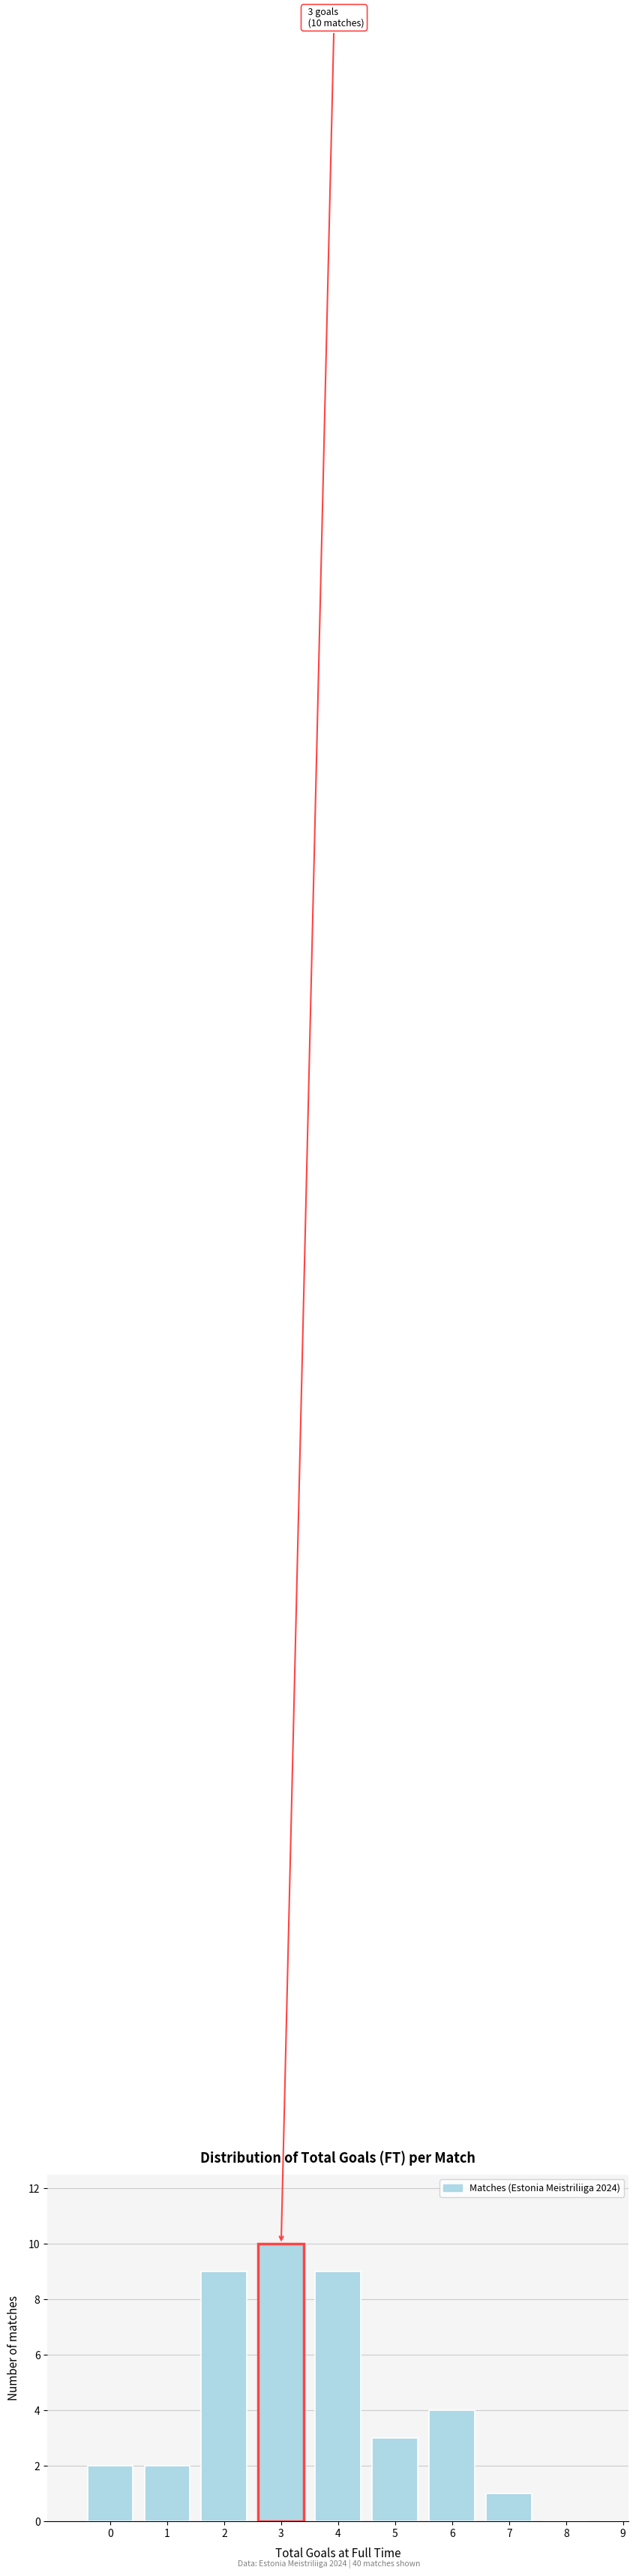

Reading left to right, list all the values displayed in this chart.

0=2	1=2	2=9	3=10	4=9	5=3	6=4	7=1	8=0	9=0